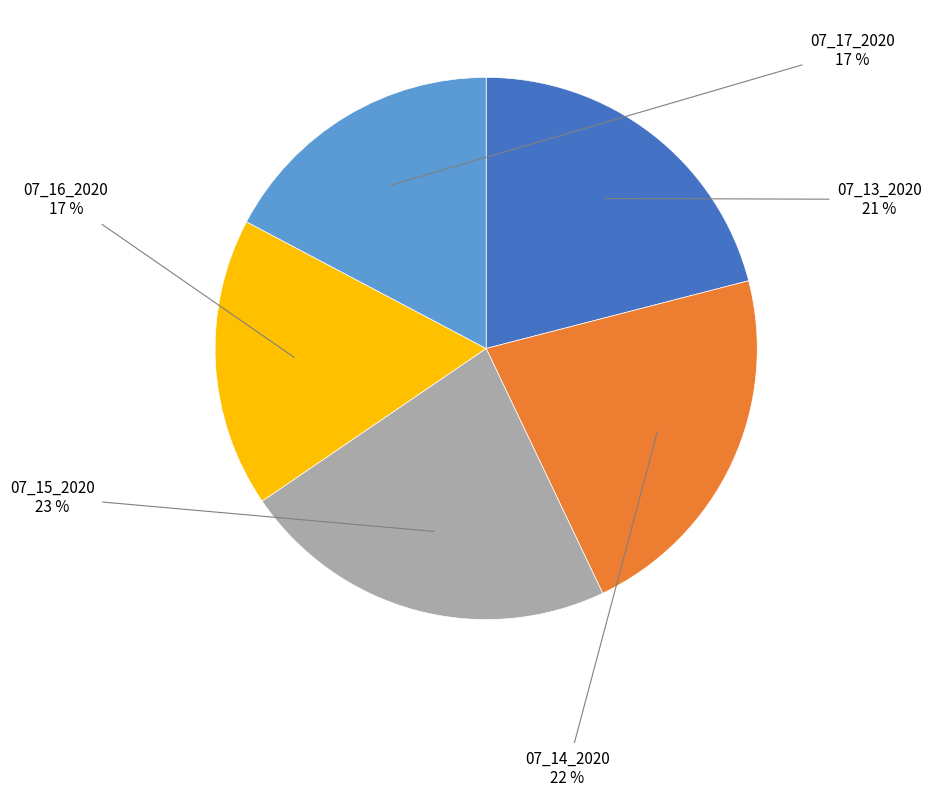

To the nearest percent, what percentage of the pie is 07_16_2020?

17%